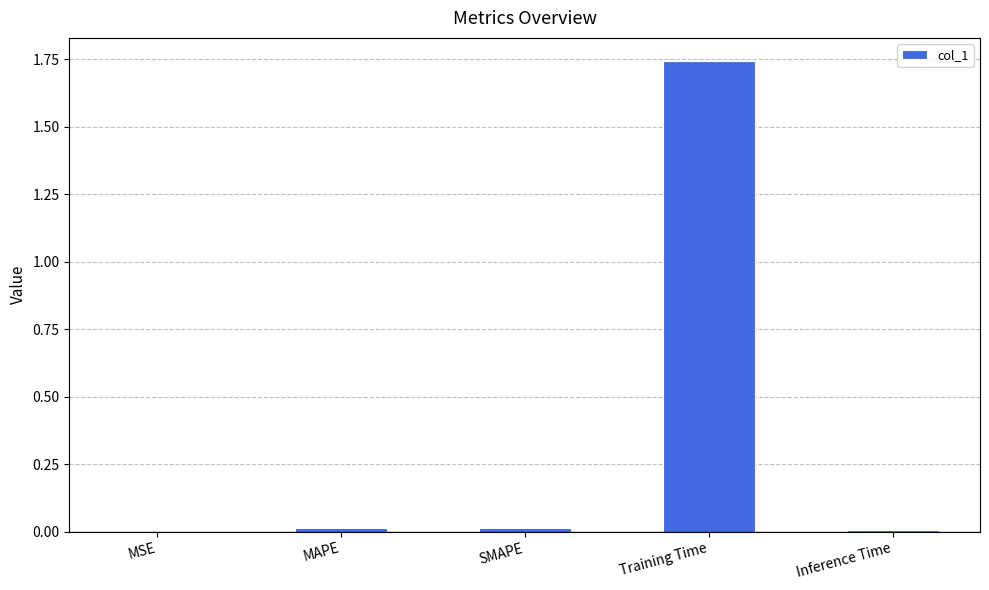

At which category does the chart reach its peak across all series?

Training Time